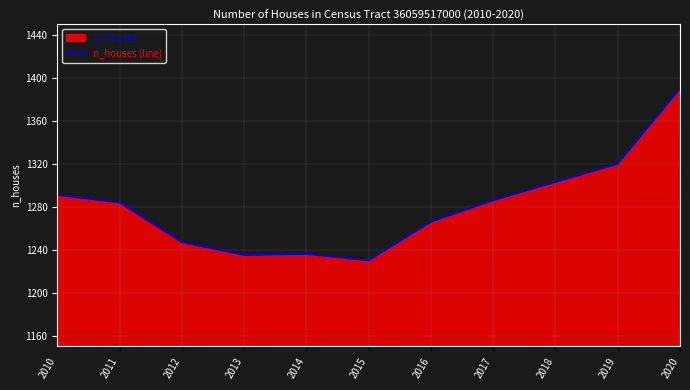

Reading right to left, what are all the values shown in this chart?

2020=1390	2019=1320	2018=1303	2017=1286	2016=1266	2015=1230	2014=1236	2013=1235	2012=1247	2011=1284	2010=1291